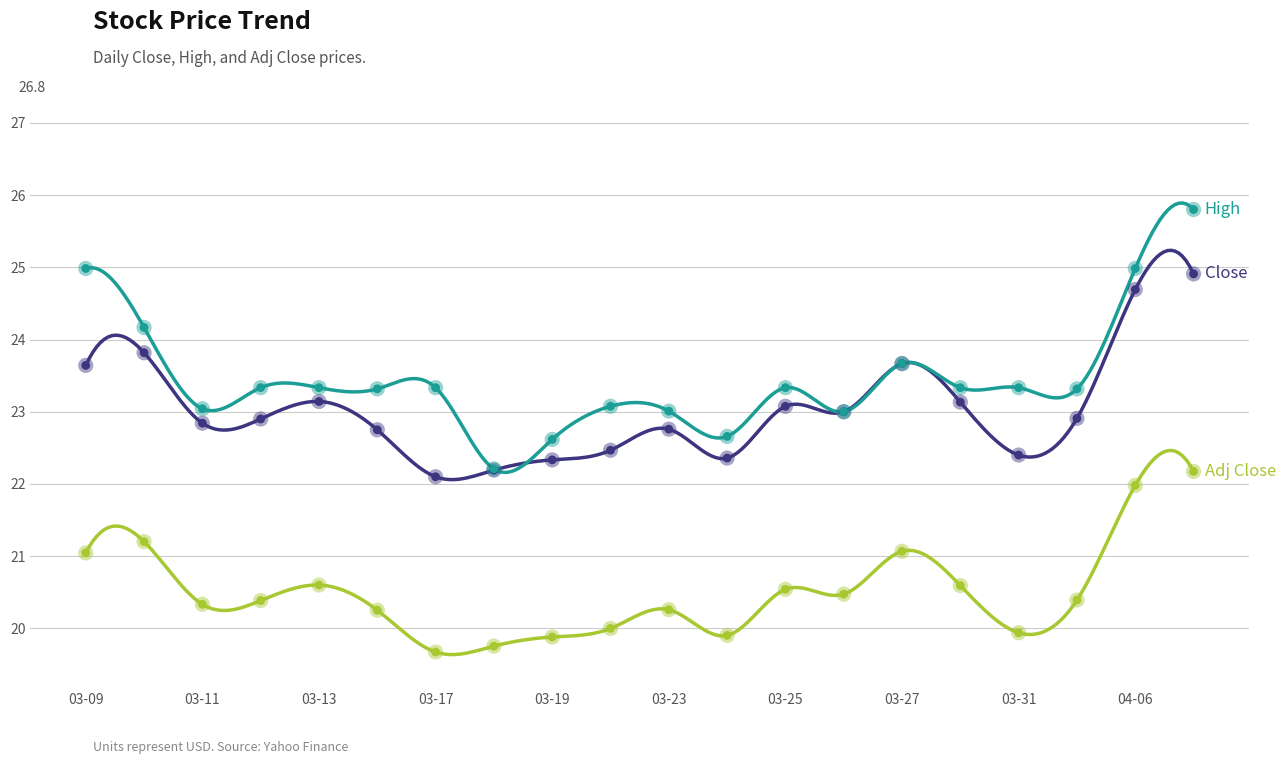

What is the total value across all series at 03-31?

65.7